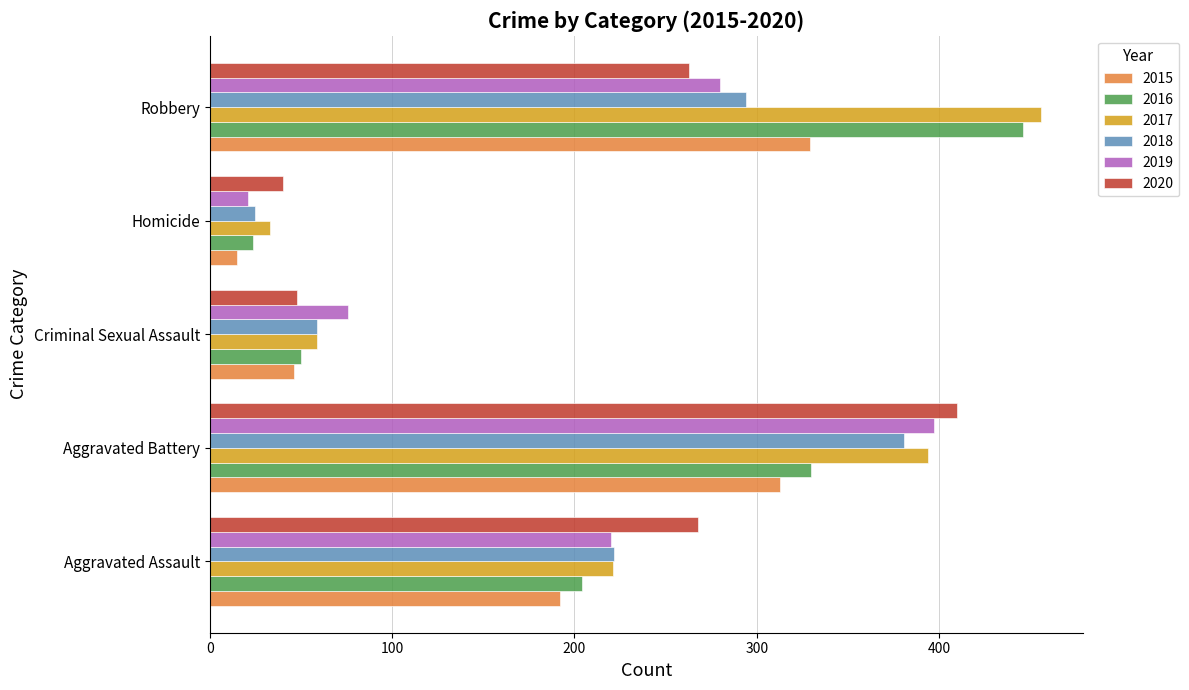

Which series has the widest spread of values?

2017